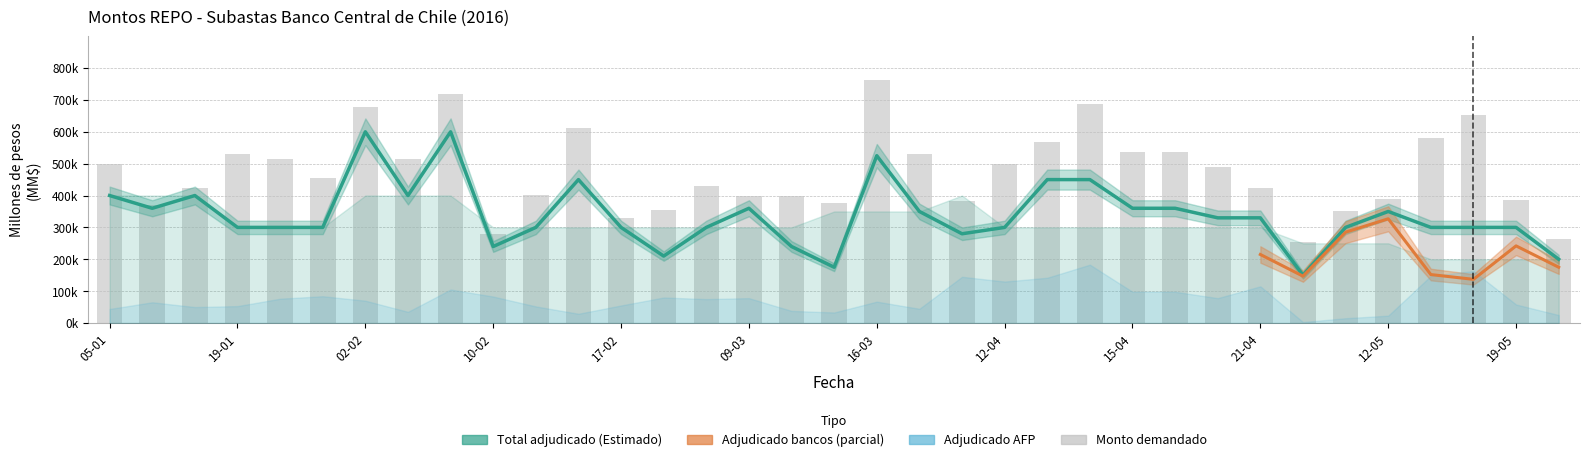

The value of Adjudicado bancos at 18-05 is 75928. True or false?

False